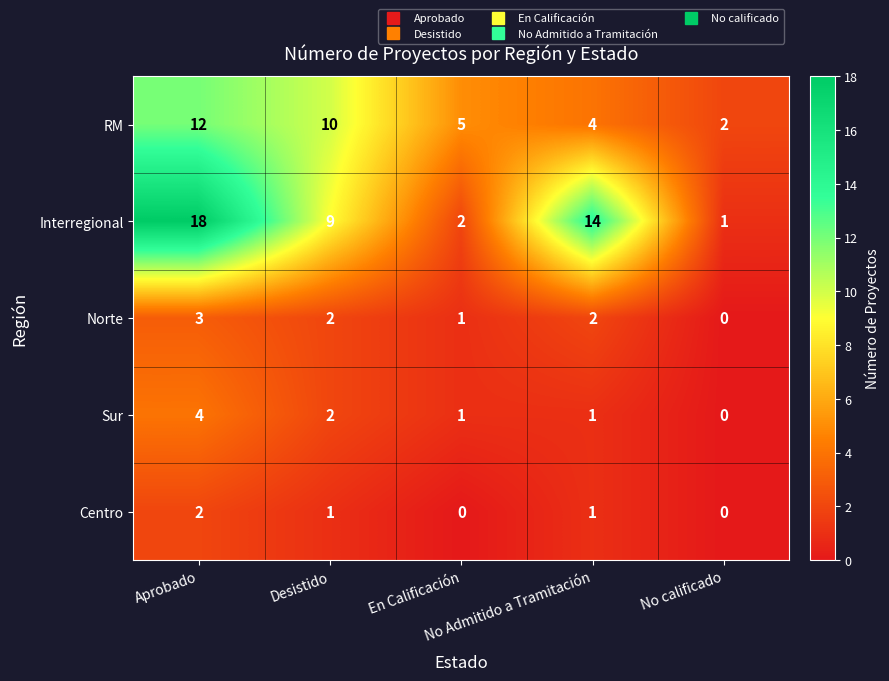

What is the difference between the maximum and second lowest values in the RM series?

8